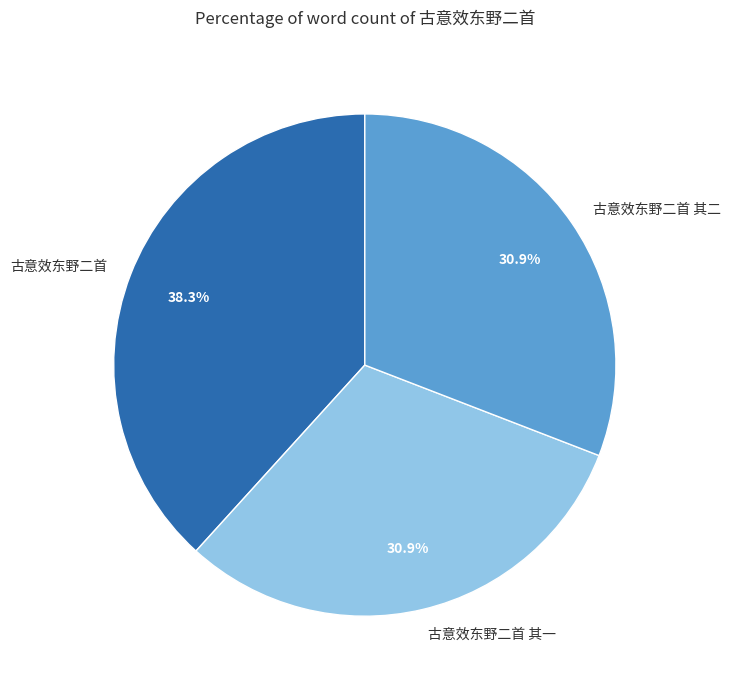

The 古意效东野二首 slice represents 38% of the pie. True or false?

True